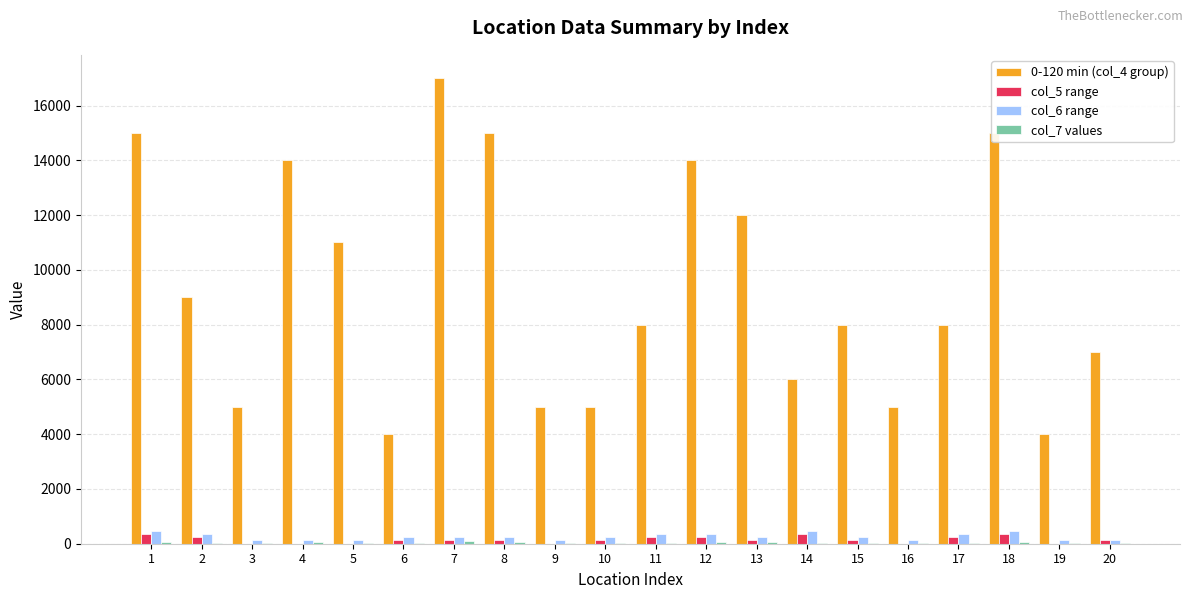

Are the bars horizontal?

No